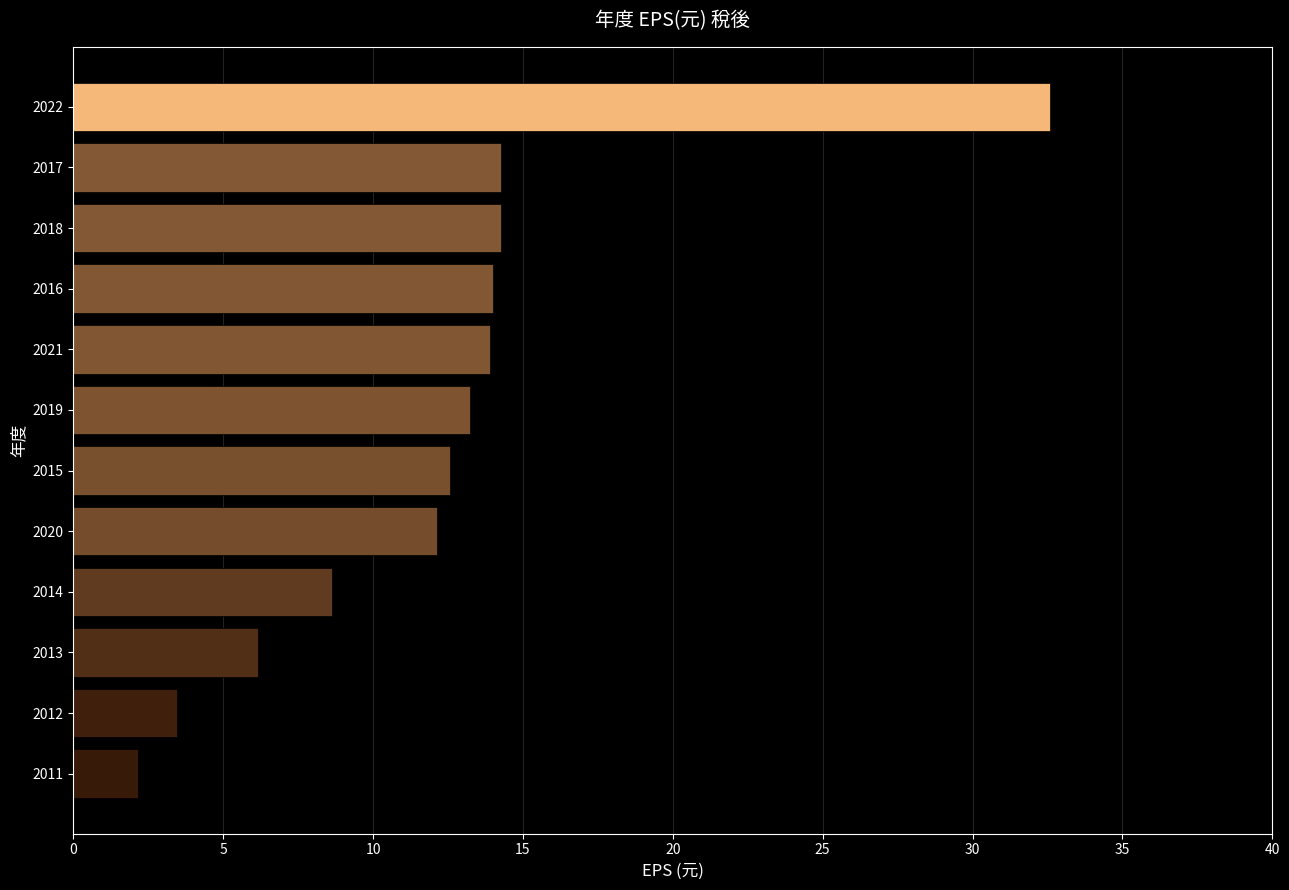

Which has a higher value, 2013 or 2015?

2015